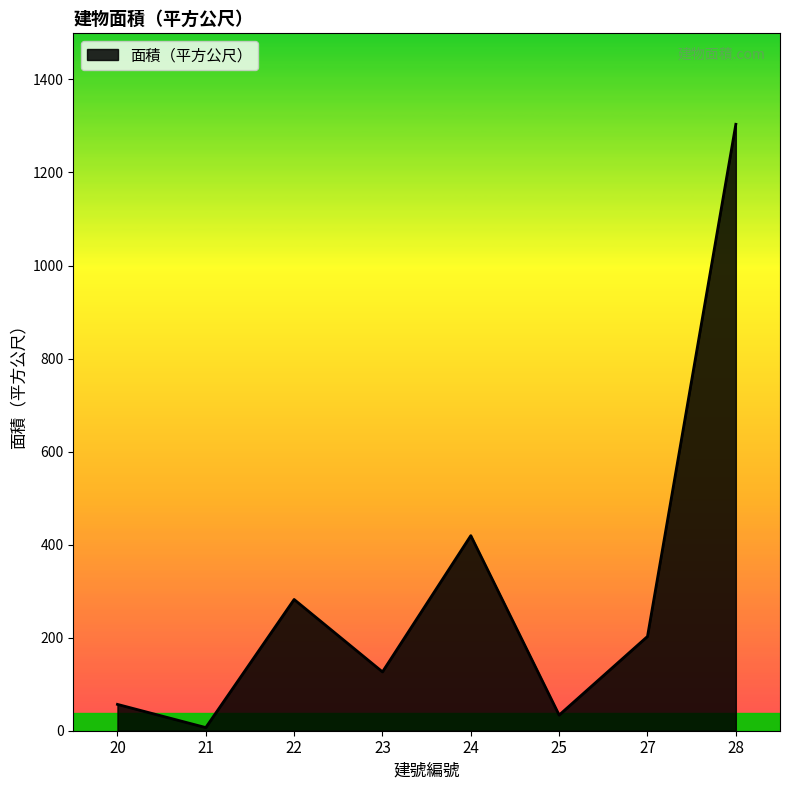

Which category has the highest value across all series?

28